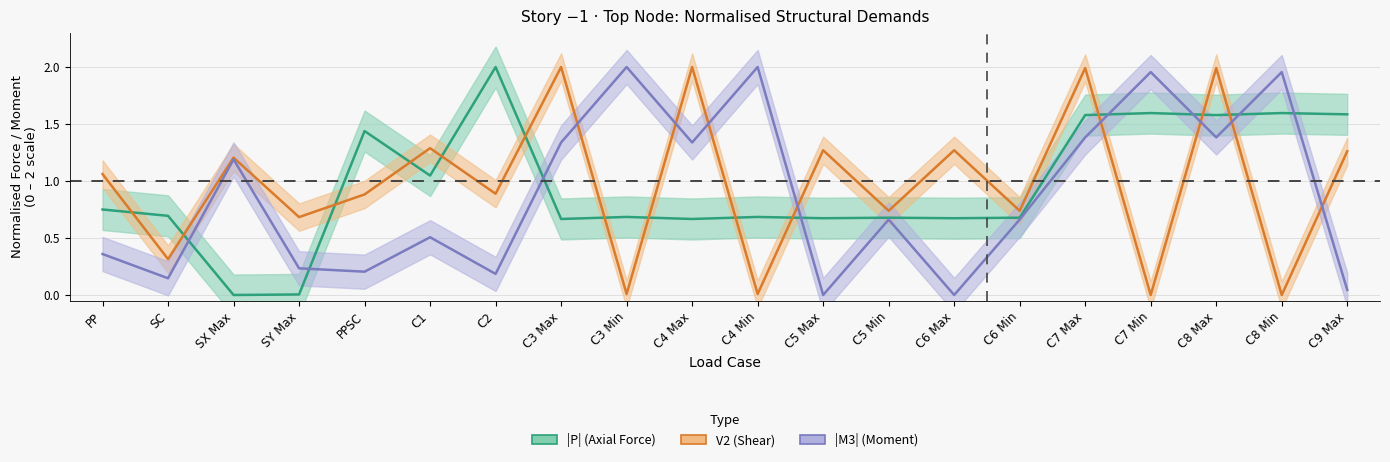

Which category has the highest value across all series?

C2